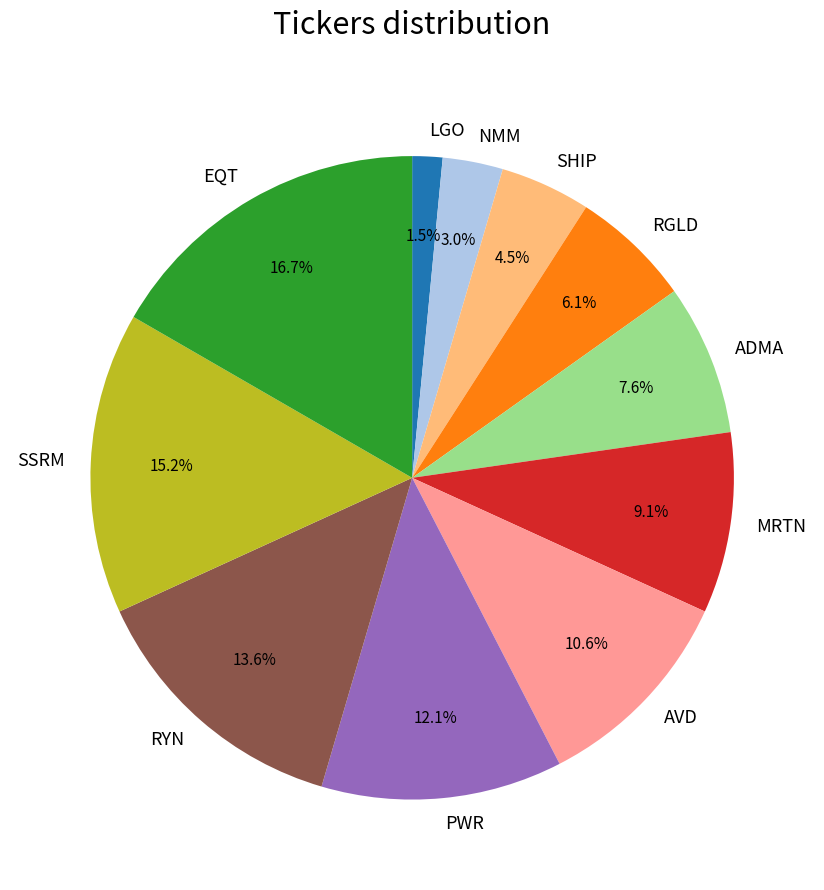

Is there a majority slice in this chart?

No